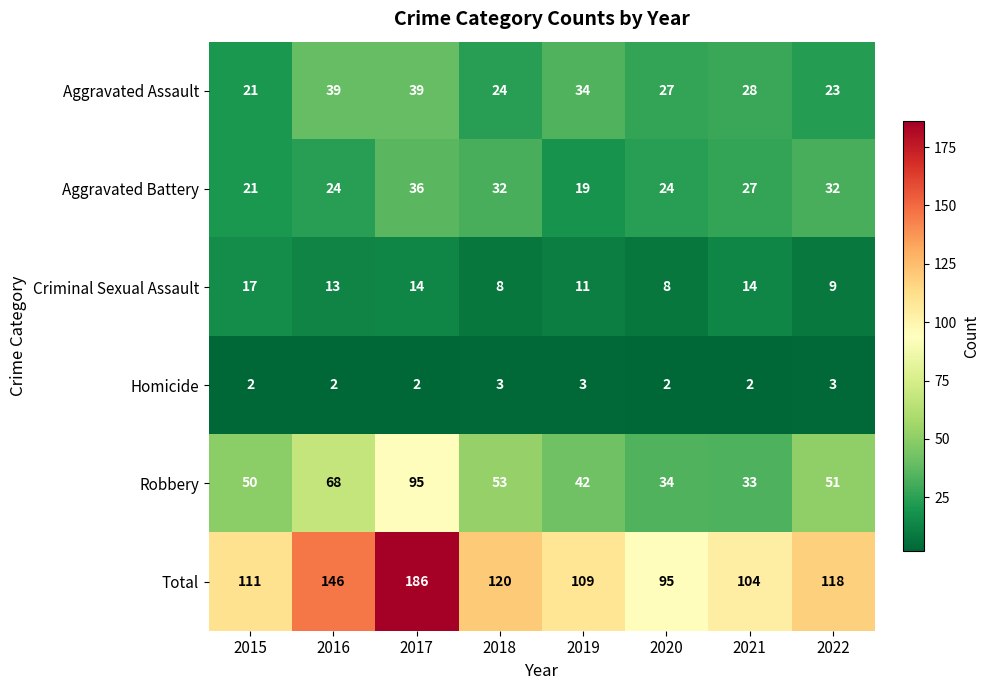

What is the greatest value displayed?

186